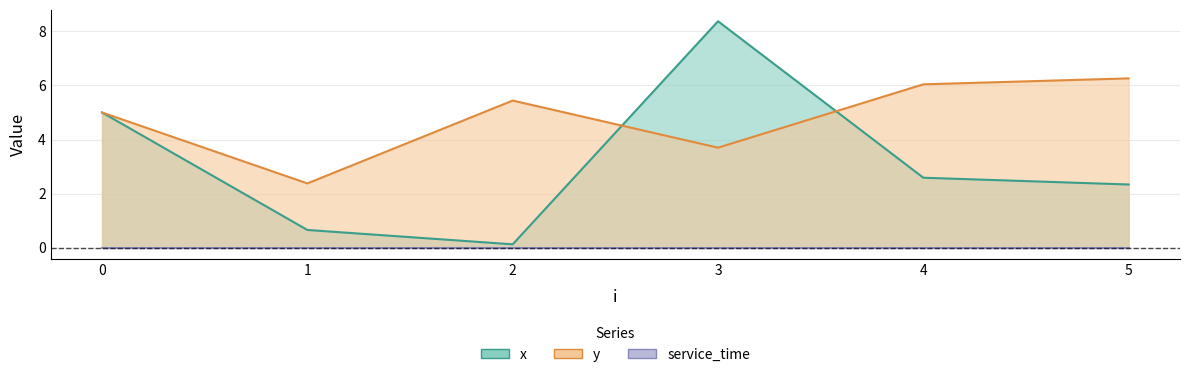

What is the highest value of the x series?

8.4